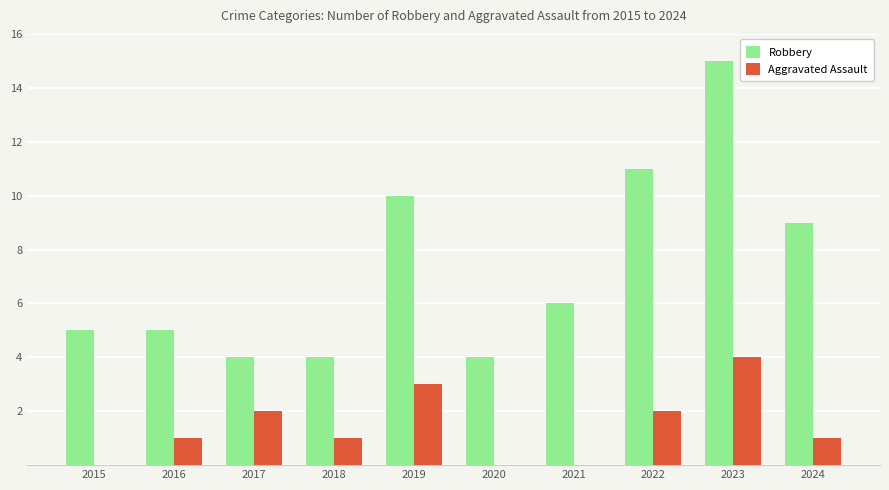

True or false: Robbery has a value of 3 at 2016.

False